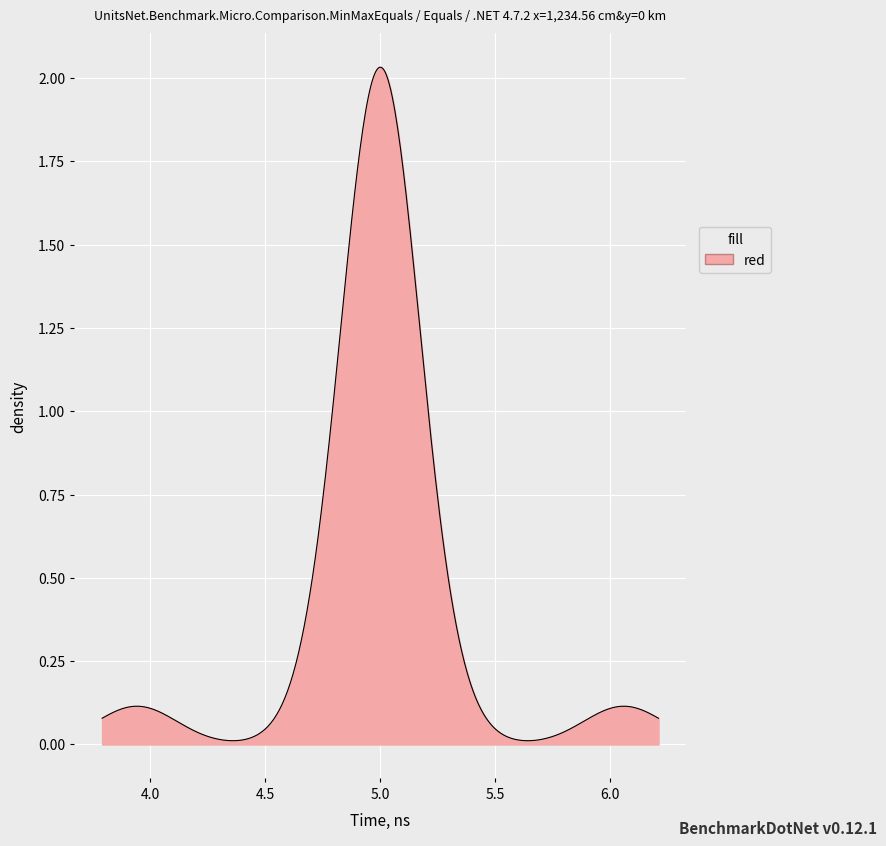

Does the chart have visible grid lines?

Yes